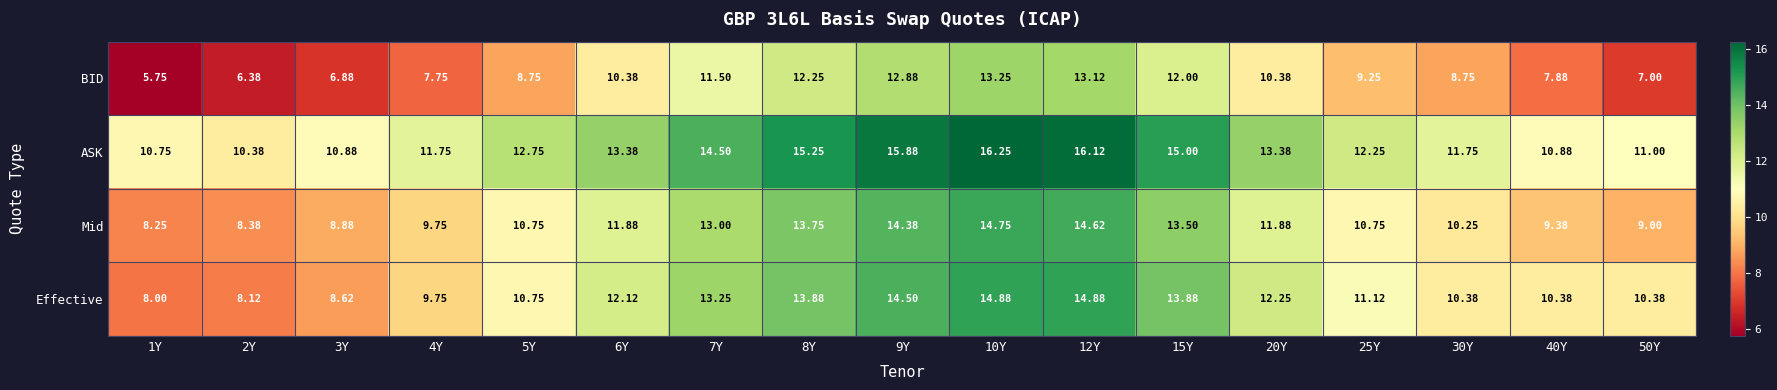

Which label corresponds to the largest value in the chart?

10Y